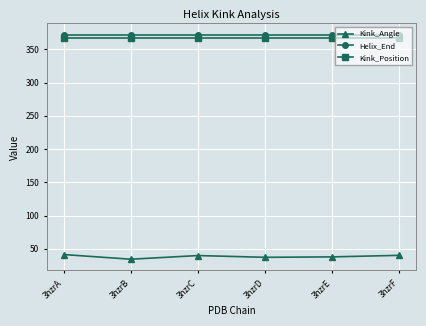

What is the minimum value for Helix_End?

372.0